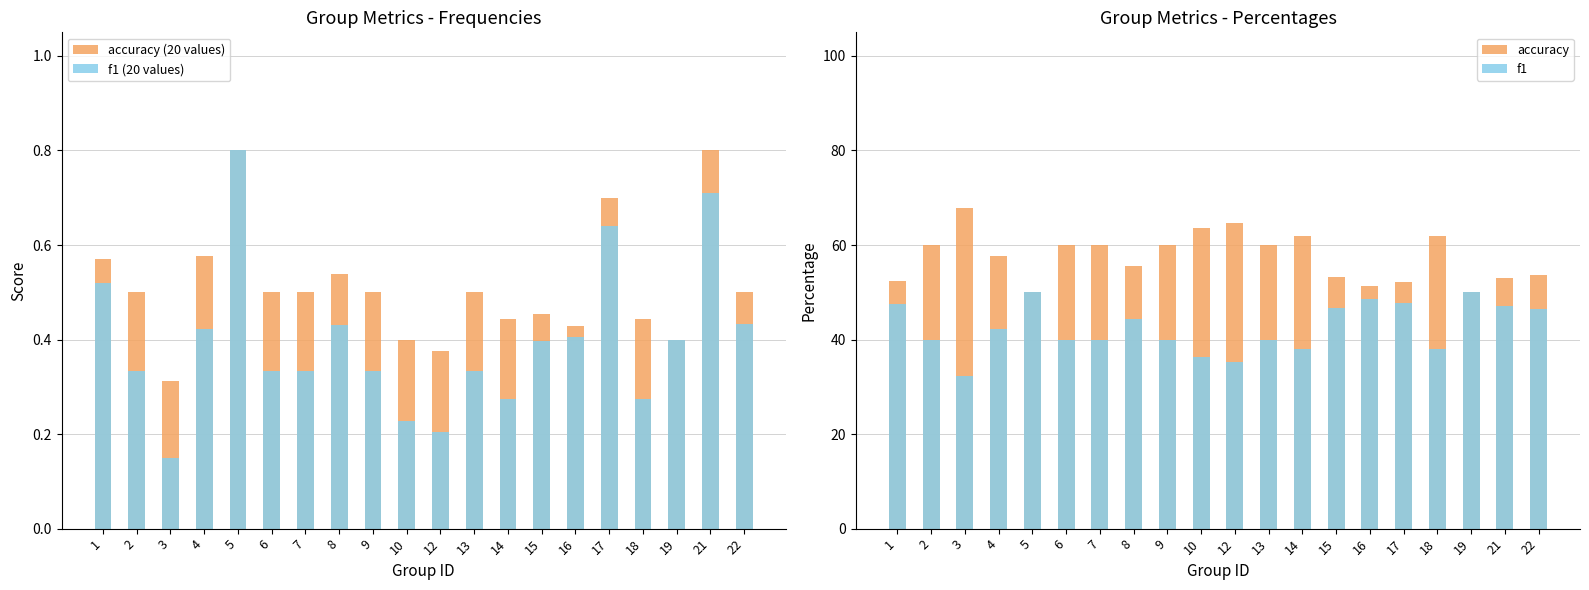

What is the smallest value displayed?

0.1